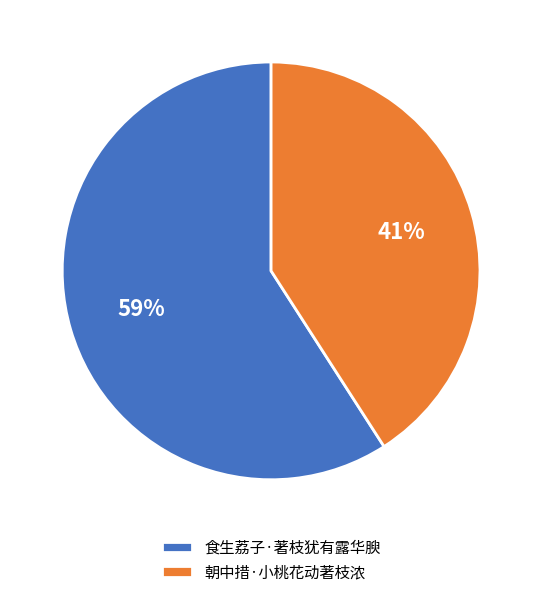

Count the number of slices in the pie.

2